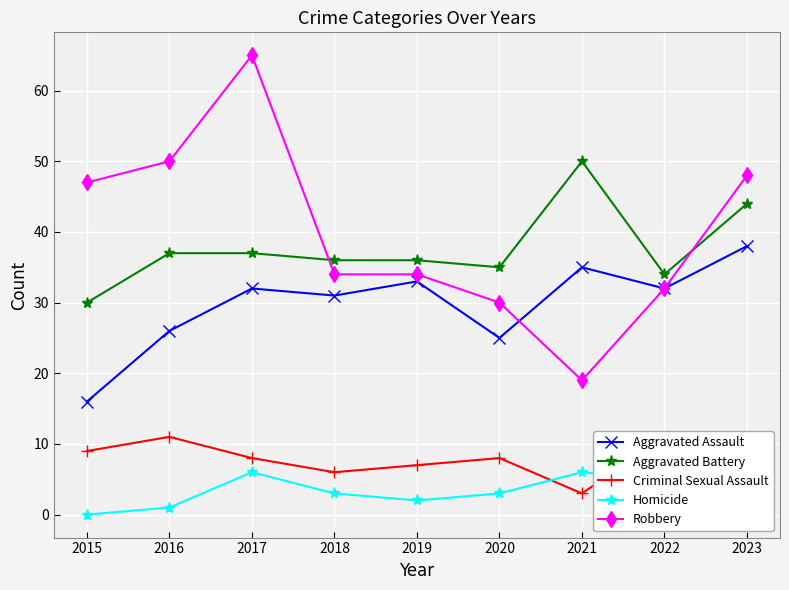

What is the difference between the second highest and second lowest values in the Robbery series?

20